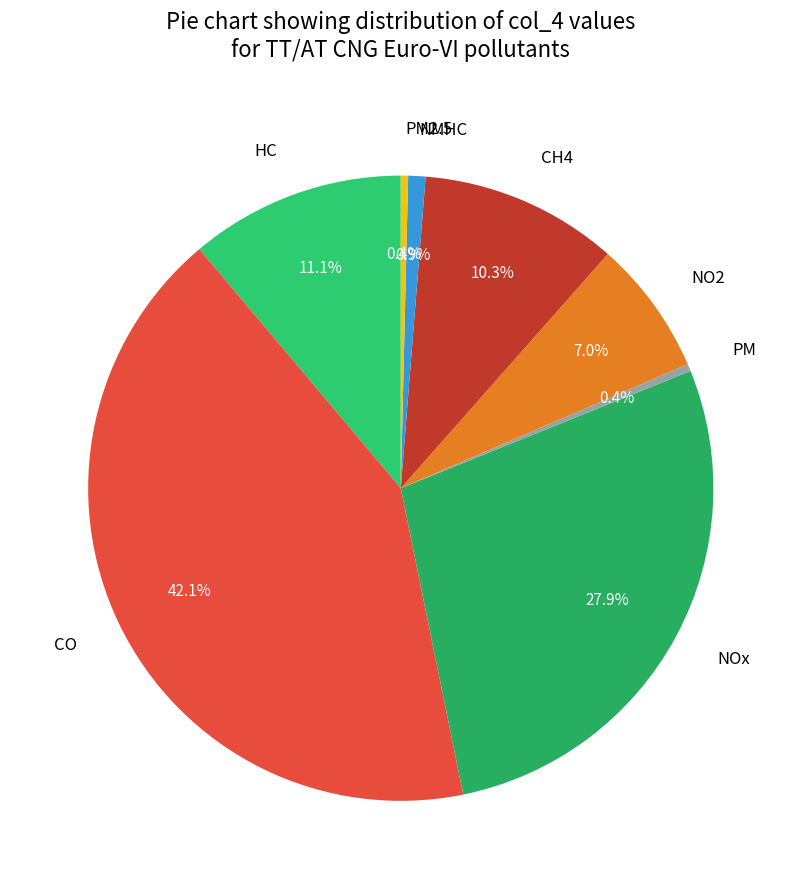

Do CO and CH4 together represent more than half of the pie?

Yes